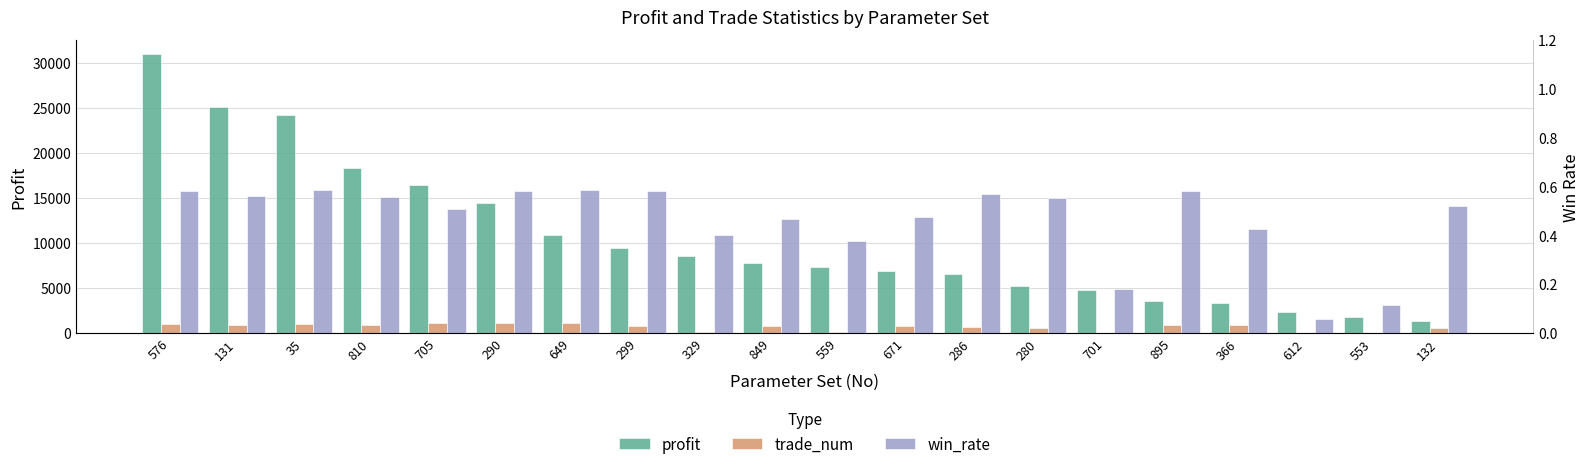

Which series changed the most between 559 and 895?

profit